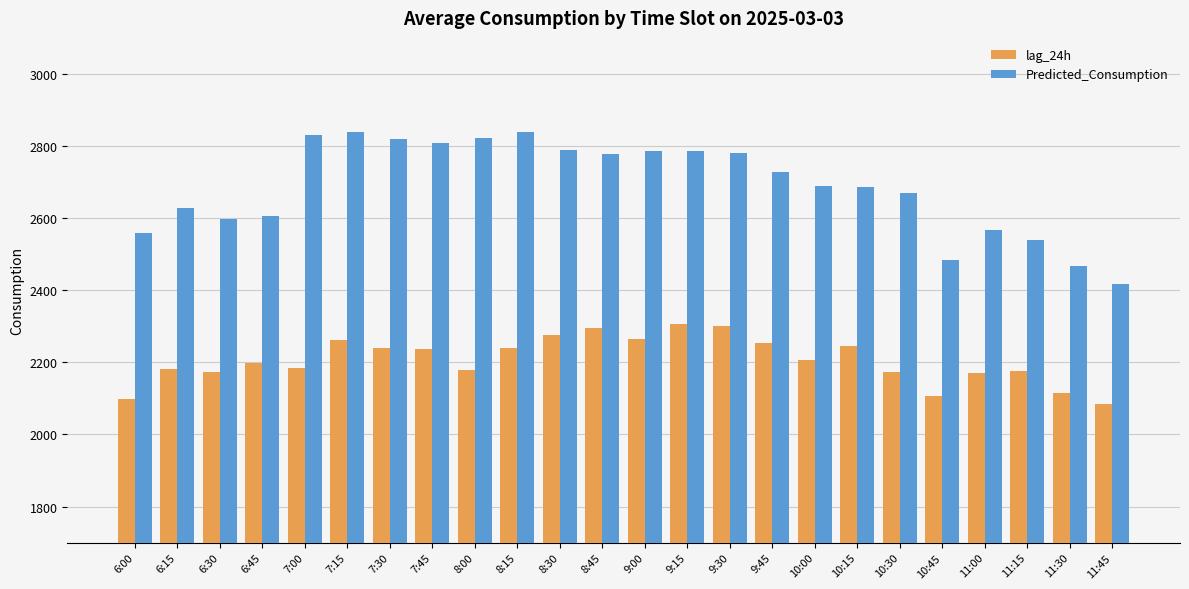

At how many categories does at least one series exceed 2368?

24